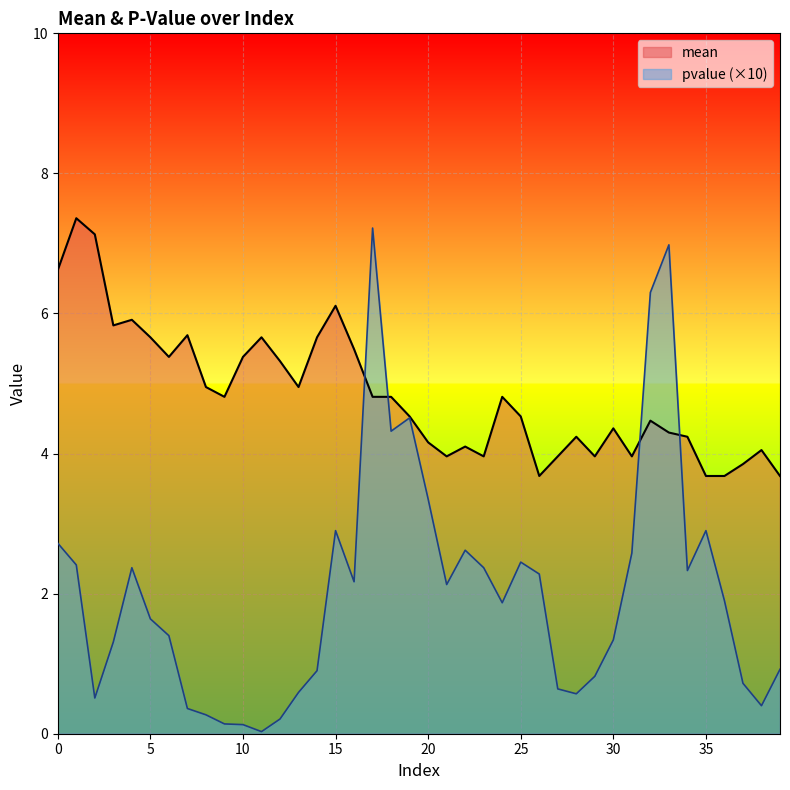

At which category is the sum across all series the highest?

17